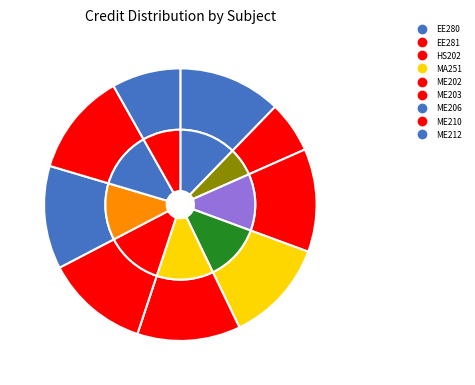

To the nearest percent, what portion does ME212 represent?

8%